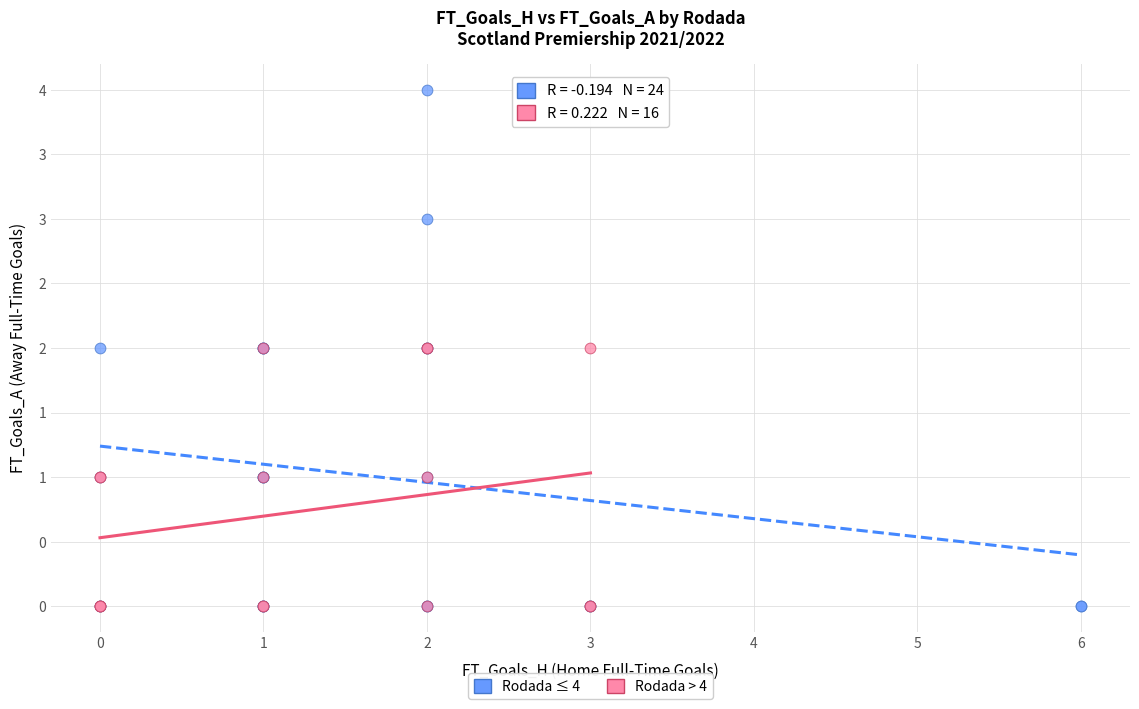

What are all the series names shown in the legend?

Rodada ≤ 4, Rodada > 4